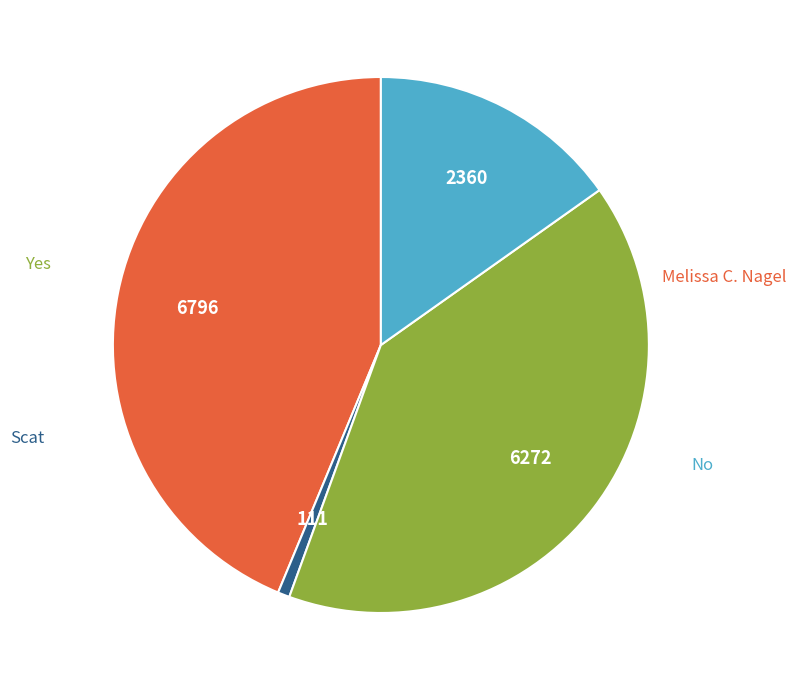

Do Yes and Scat together represent more than half of the pie?

No